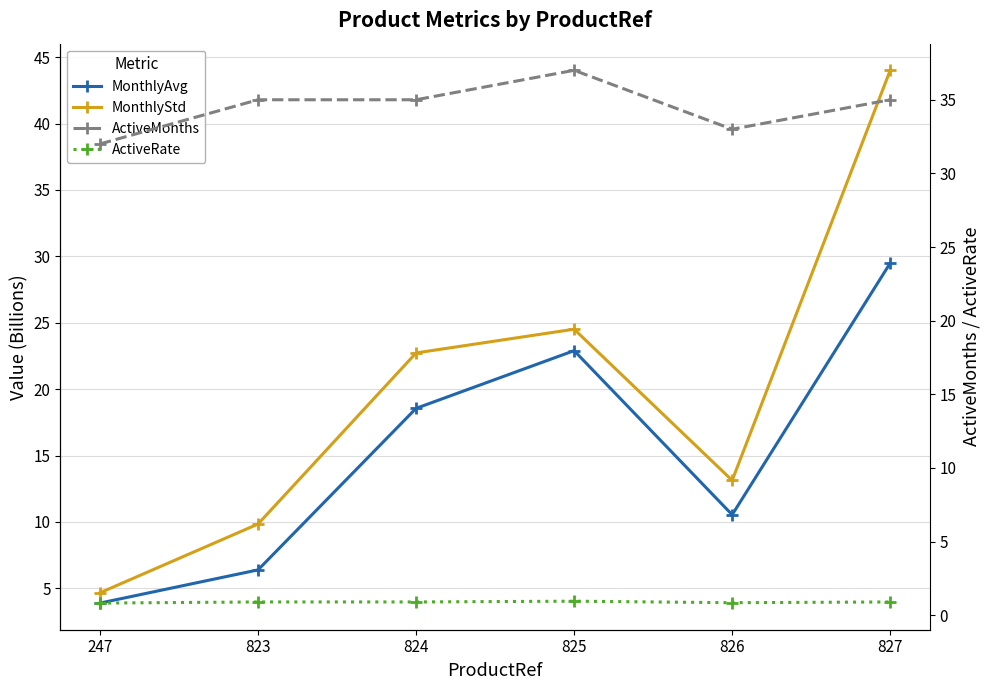

Reading right to left, what are all the values shown in this chart?

MonthlyAvg: 827=29.5	826=10.5	825=22.9	824=18.6	823=6.4	247=3.9
MonthlyStd: 827=44.0	826=13.1	825=24.5	824=22.7	823=9.8	247=4.7
ActiveMonths: 827=35.0	826=33.0	825=37.0	824=35.0	823=35.0	247=32.0
ActiveRate: 827=0.9	826=0.8	825=0.9	824=0.9	823=0.9	247=0.8